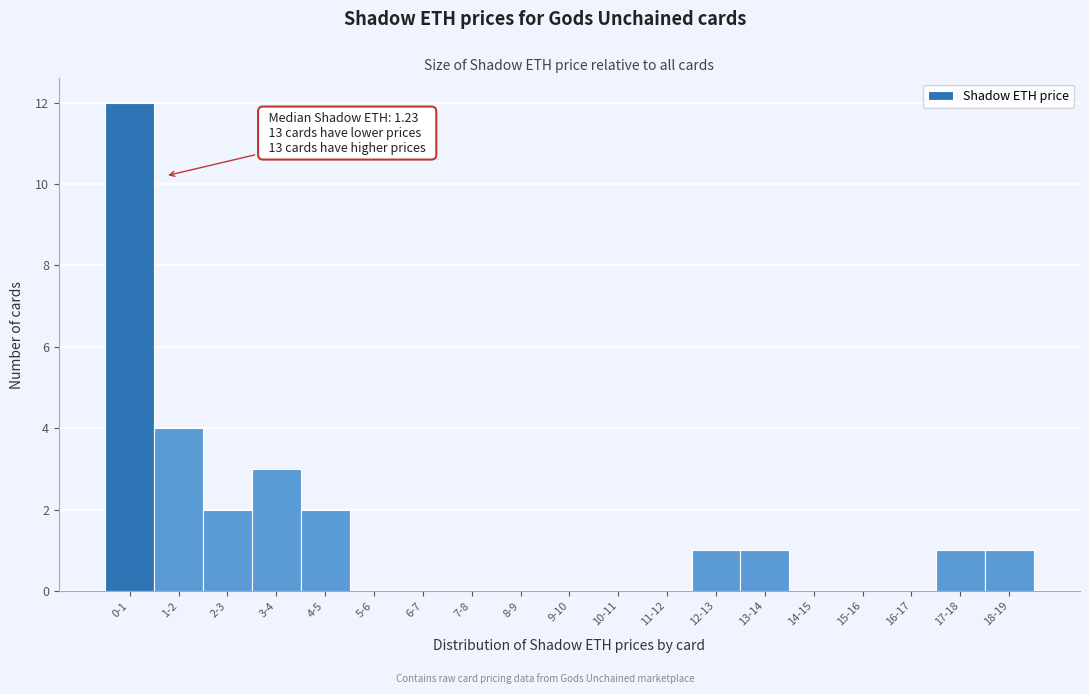

Reading left to right, list all the values displayed in this chart.

0-1=12	1-2=4	2-3=2	3-4=3	4-5=2	5-6=0	6-7=0	7-8=0	8-9=0	9-10=0	10-11=0	11-12=0	12-13=1	13-14=1	14-15=0	15-16=0	16-17=0	17-18=1	18-19=1